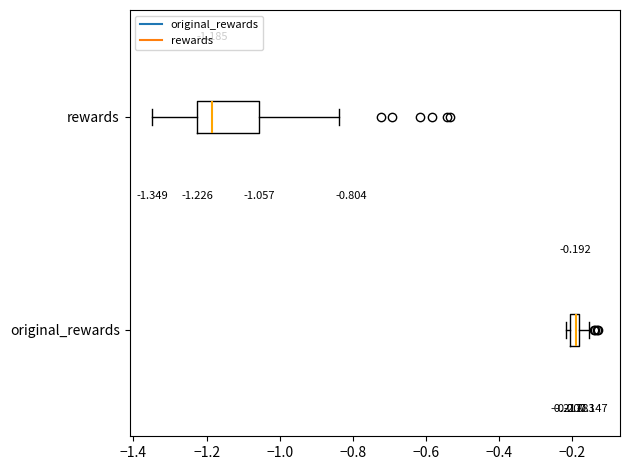

Which box has the furthest to the left median line?

rewards